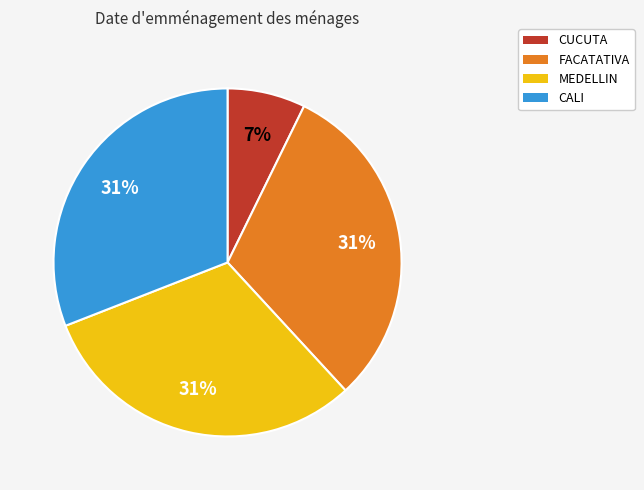

The CUCUTA slice represents 1% of the pie. True or false?

False